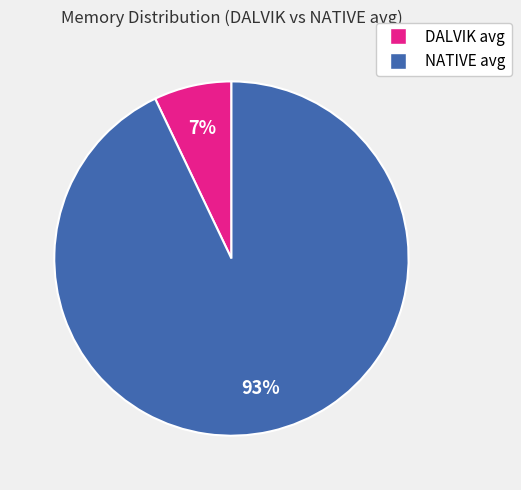

Between DALVIK avg and NATIVE avg, which is larger?

NATIVE avg